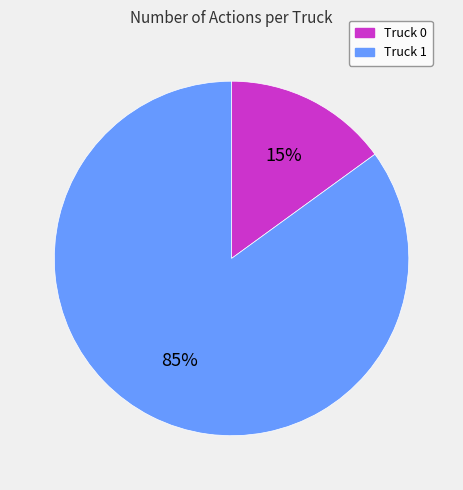

Is there any slice that represents more than half of the pie?

Yes